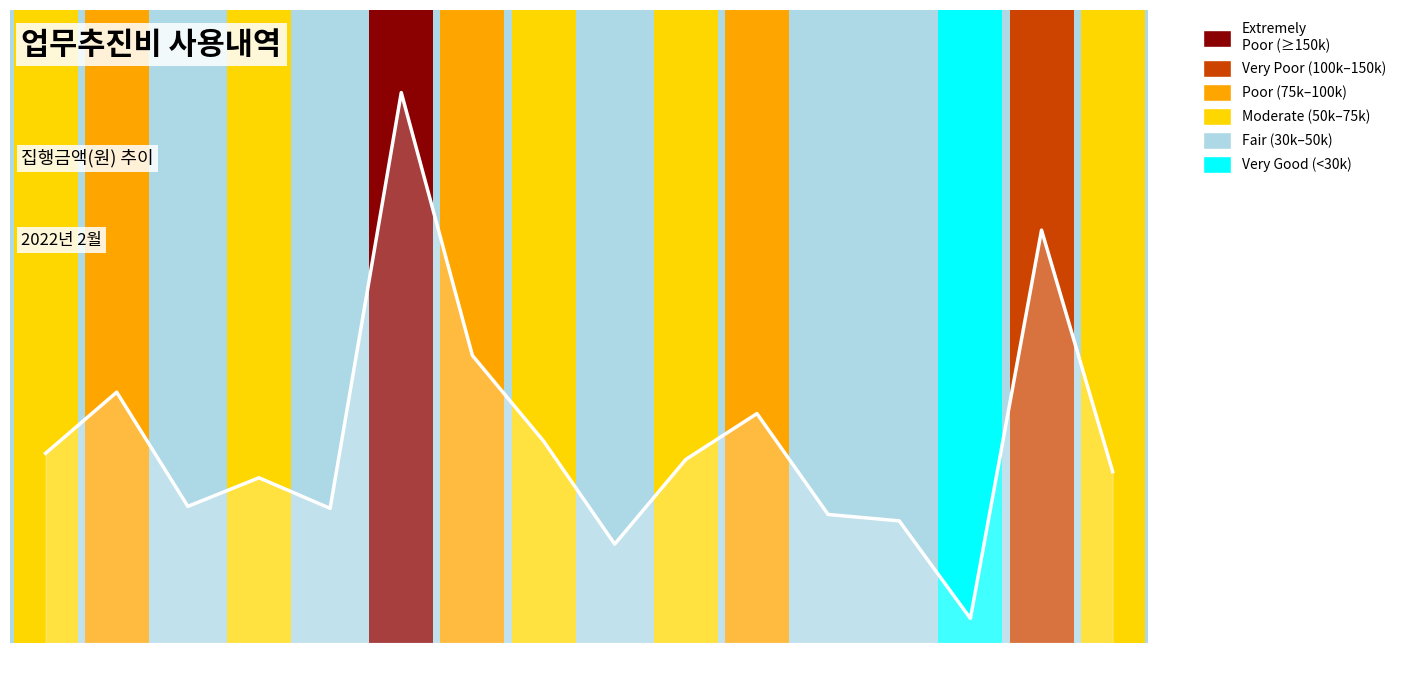

Does the chart display data point markers on the line(s)?

No